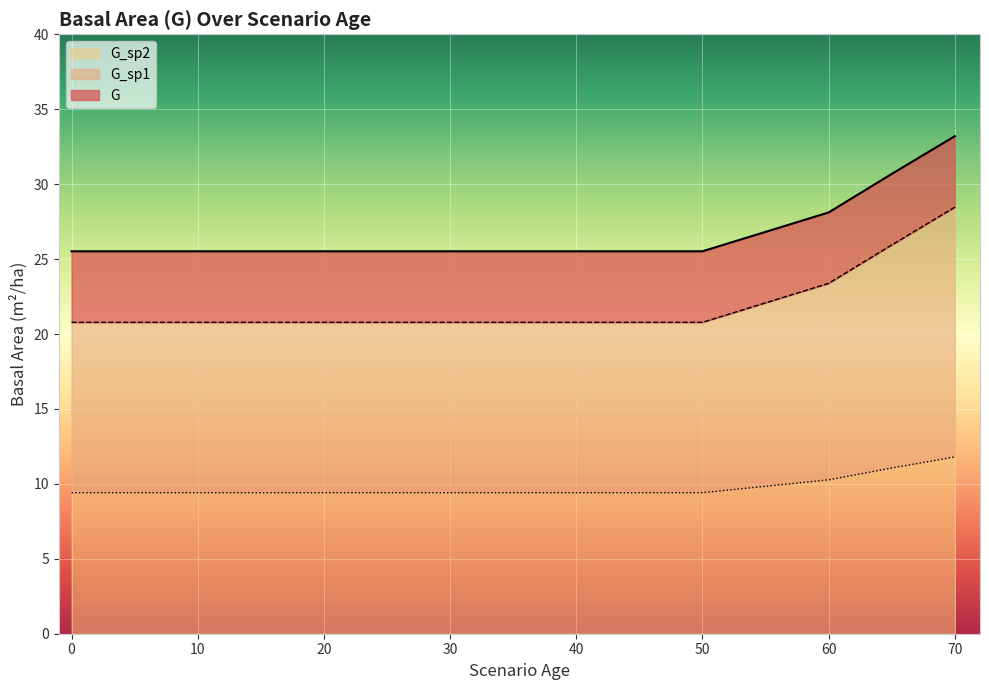

Does the chart display data point markers on the line(s)?

No